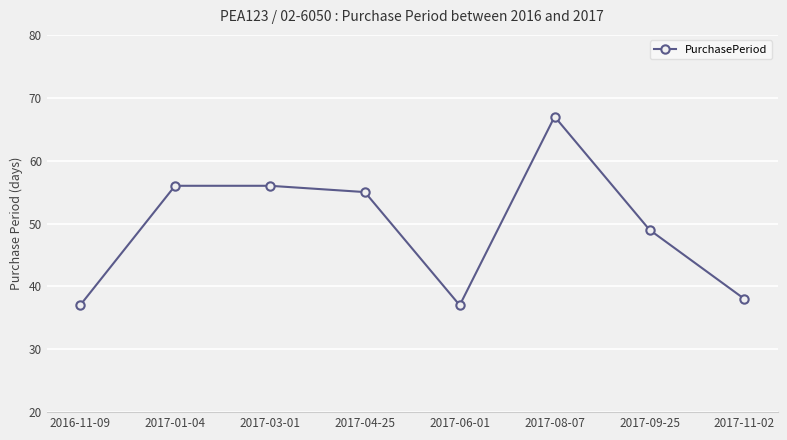

What is the ratio of the value at 2016-11-09 to the value at 2017-04-25?

0.7